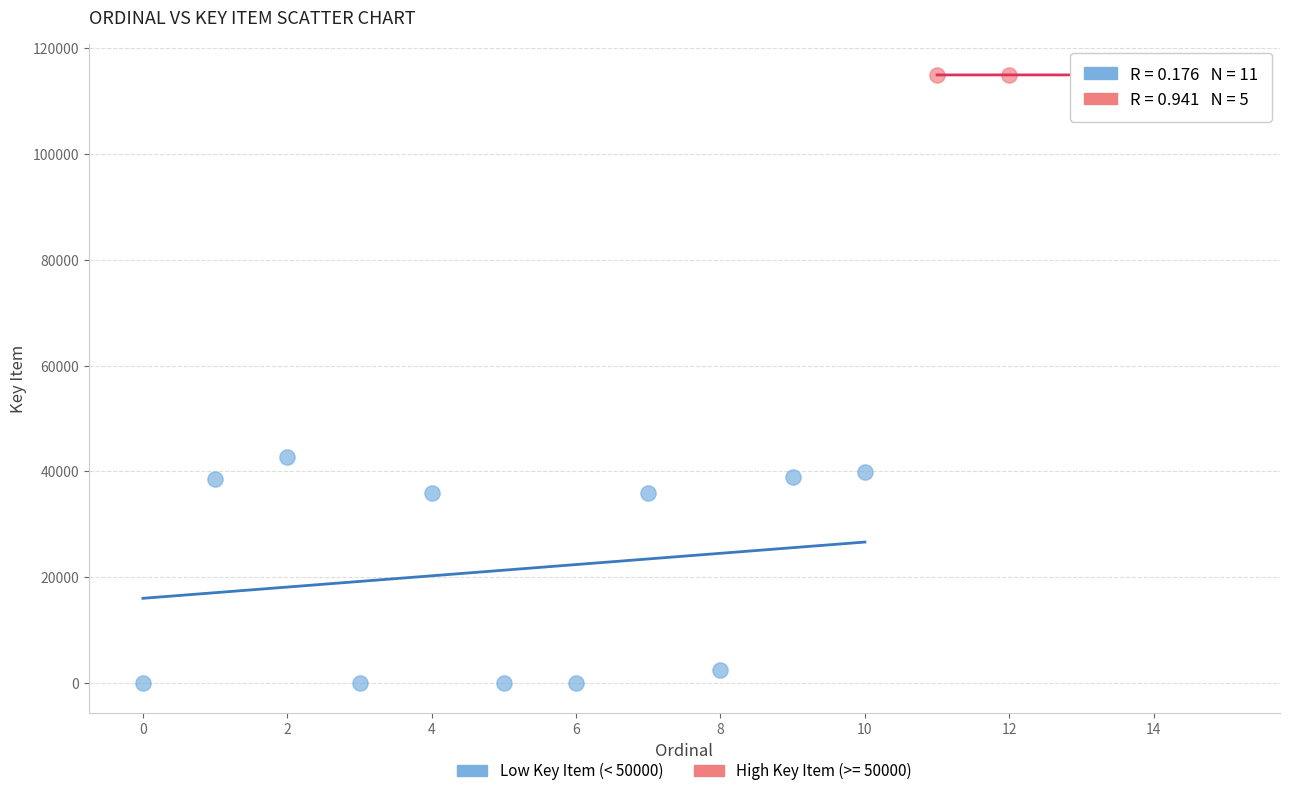

Which series has the largest Y range (max minus min)?

Low Key Item (< 50000)